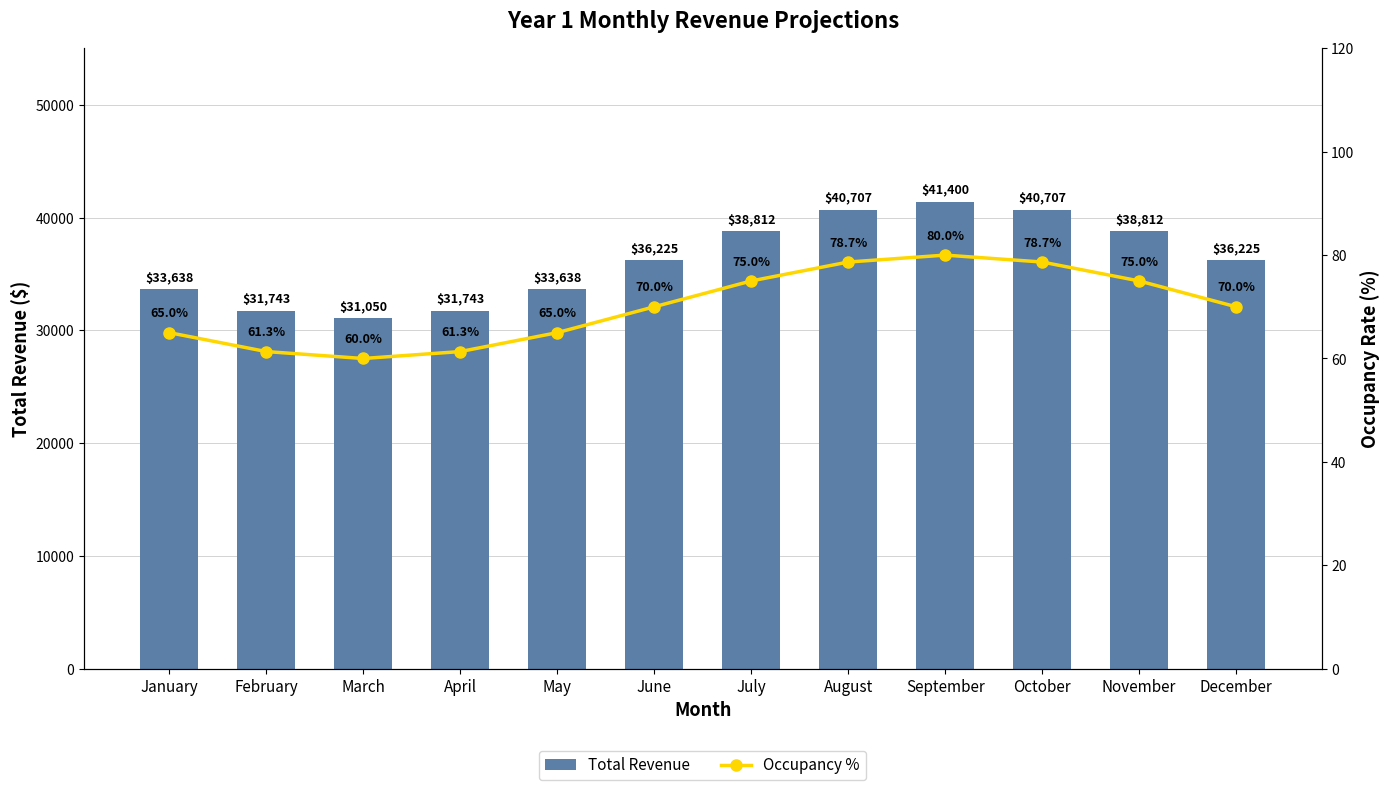

Which label corresponds to the largest value in the chart?

September